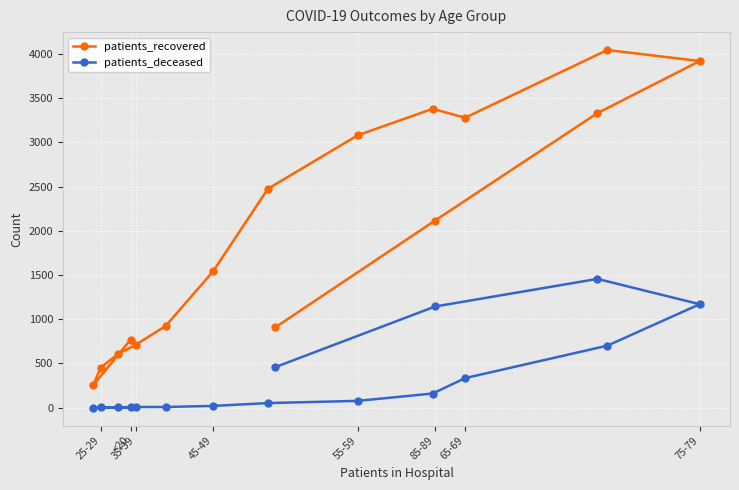

What is the maximum value shown in the chart?

4044